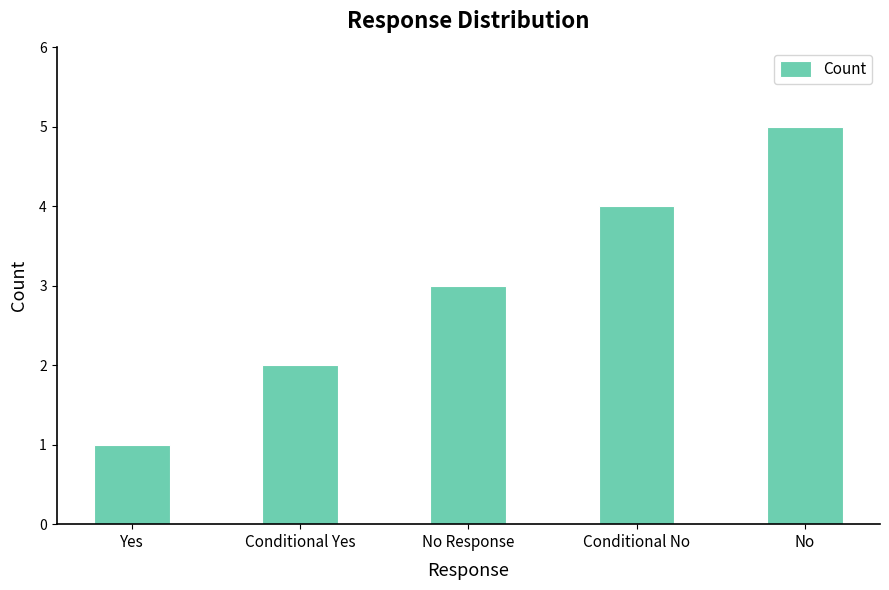

Reading left to right, what are all the values shown in this chart?

1	2	3	4	5